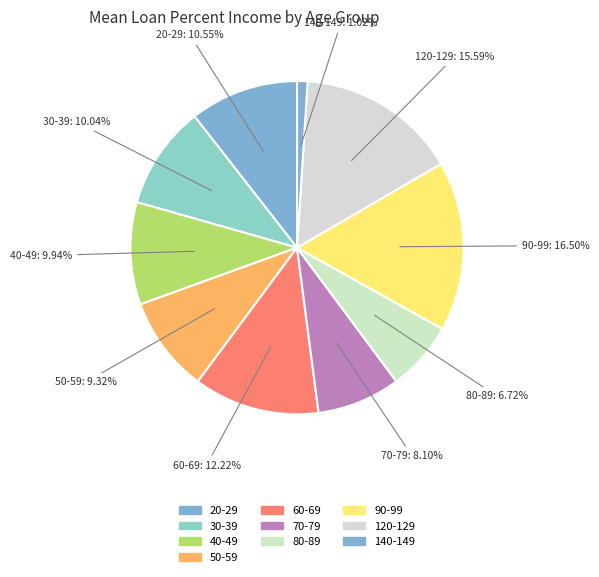

How many slices are in this pie chart?

10